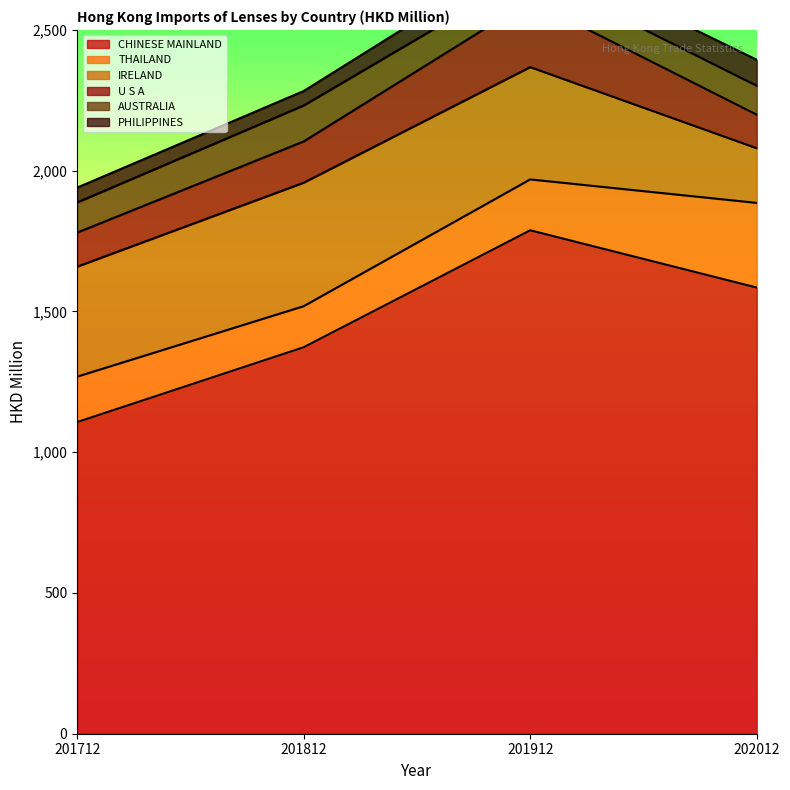

Does the chart have visible grid lines?

No